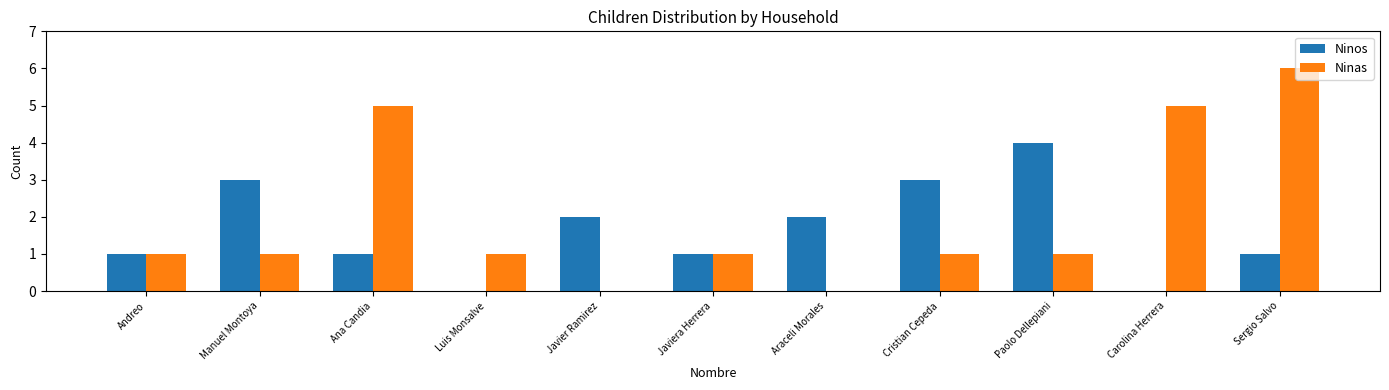

At which label does Ninos reach its peak?

Paolo Dellepiani